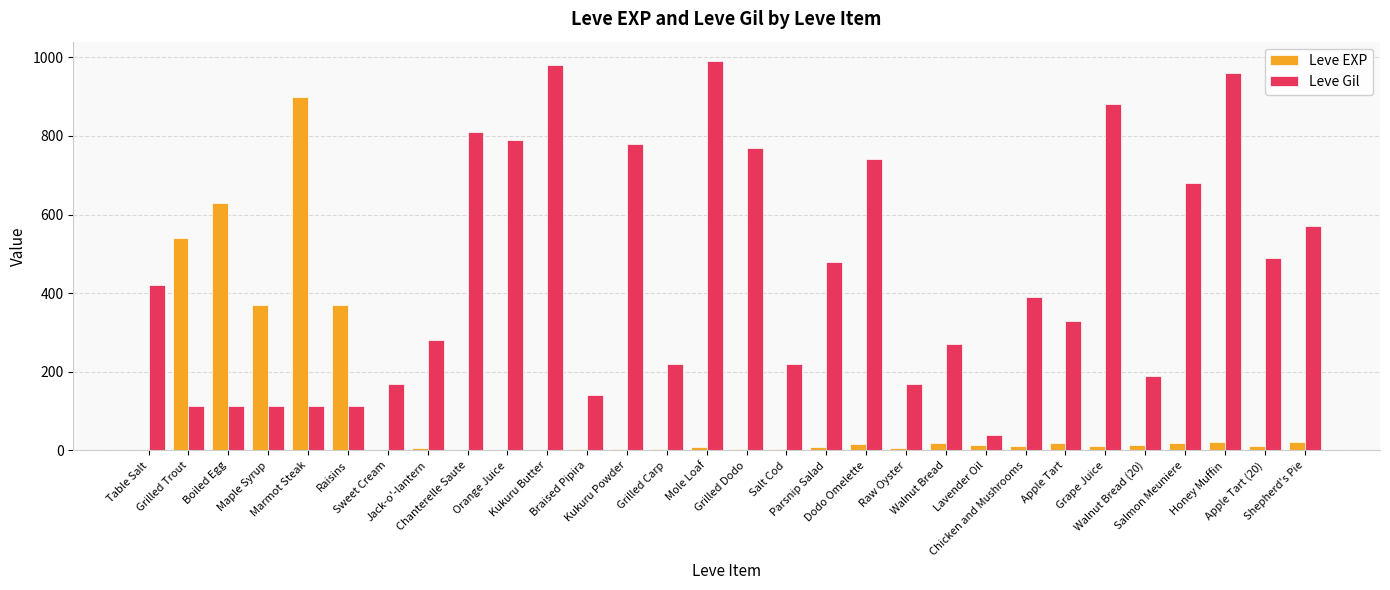

Which series has the largest total across all categories?

Leve Gil